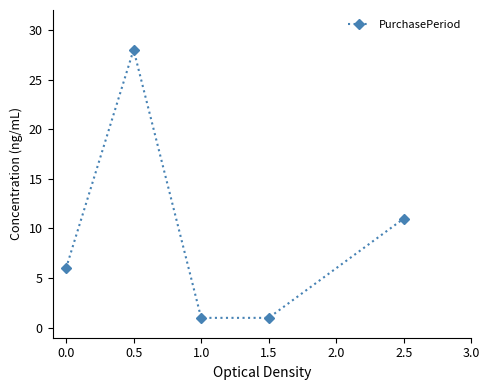

What is the sum of the values at 0.0 and 2.5?

17